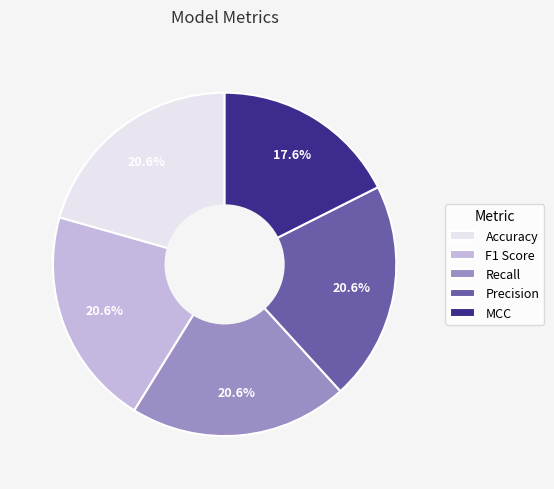

Is the sum of MCC and Recall greater than half?

No